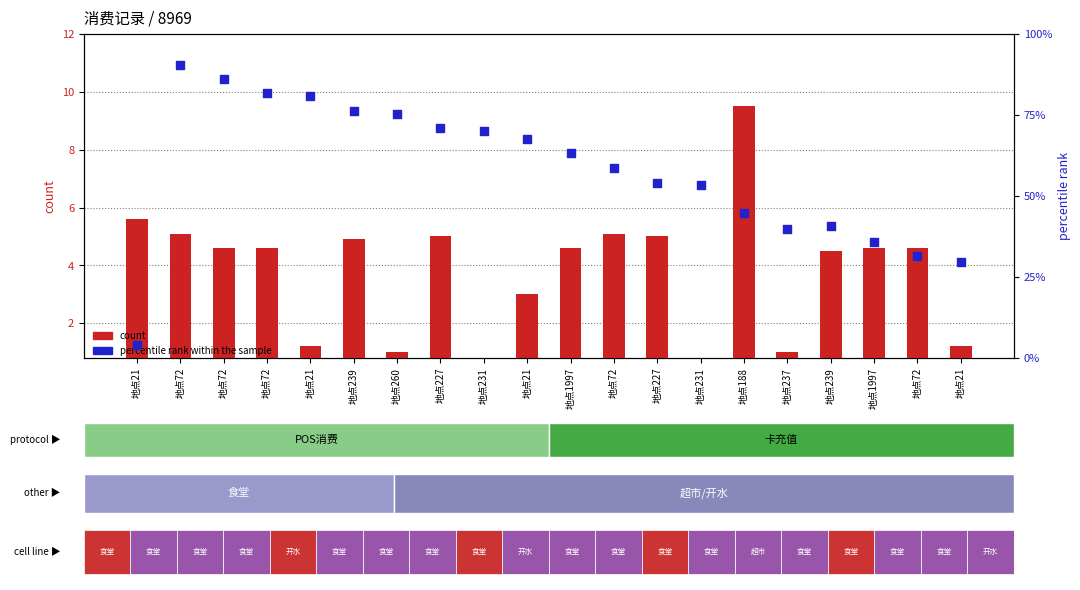

Which series has the largest total across all categories?

percentile rank within the sample